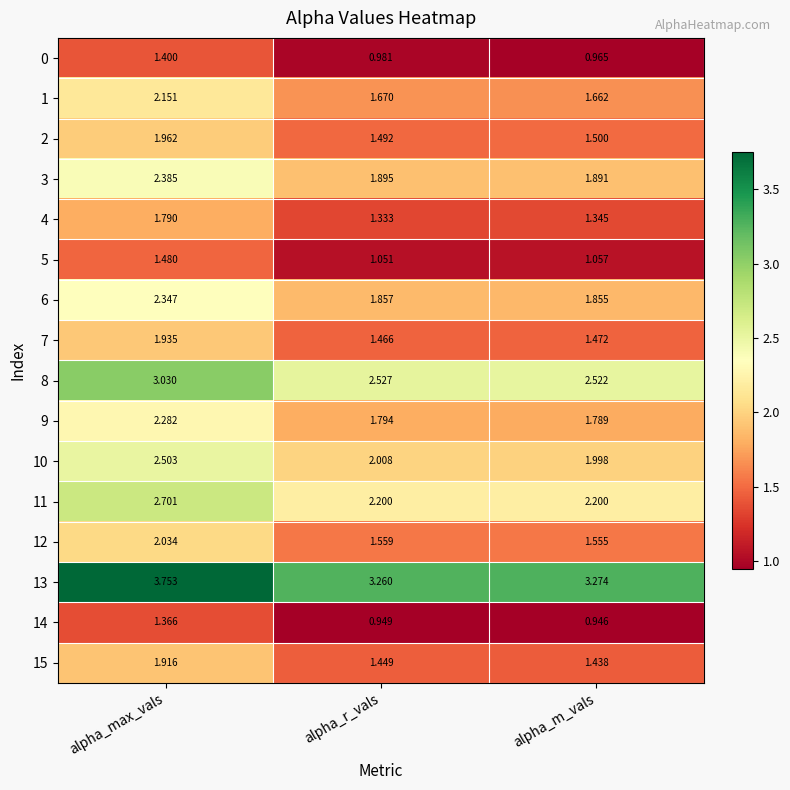

At which label is 13 closest to 3?

alpha_r_vals